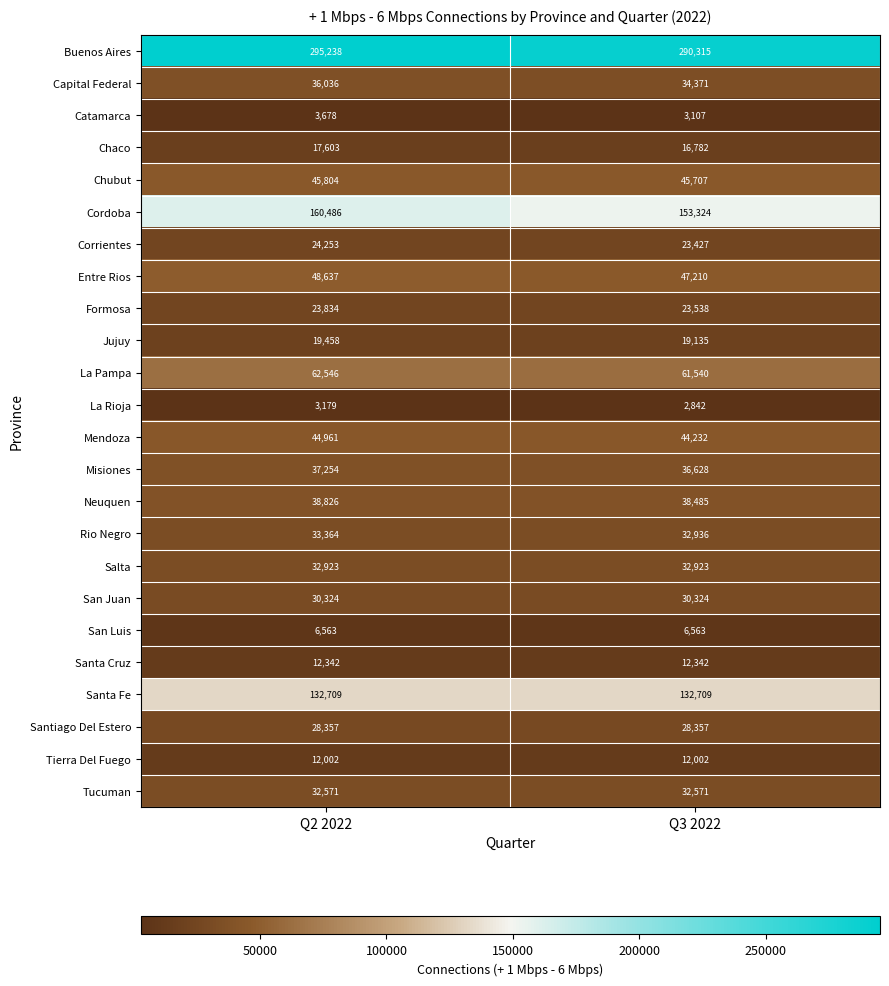

Which series has the largest total across all categories?

Buenos Aires